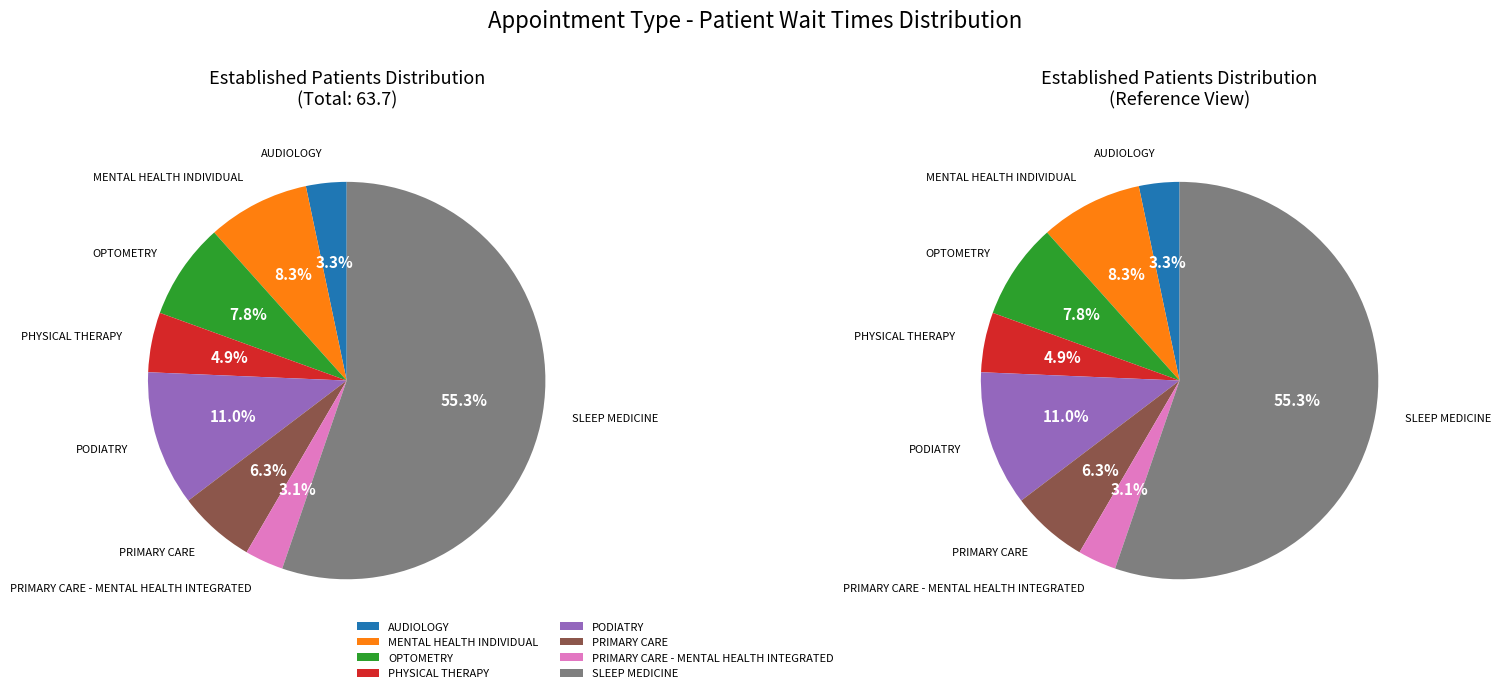

What percentage is the OPTOMETRY slice, to the nearest percent?

8%